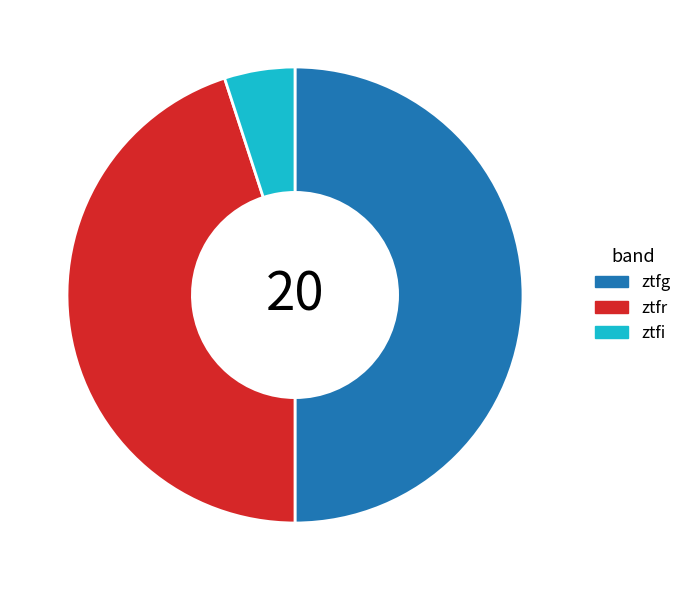

Is the sum of ztfr and ztfg greater than half?

Yes